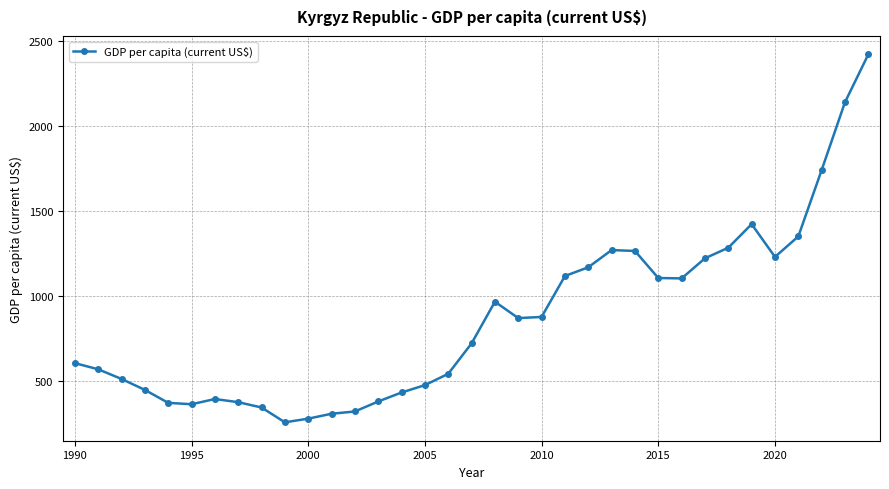

What is the sum of all values?

30259.1